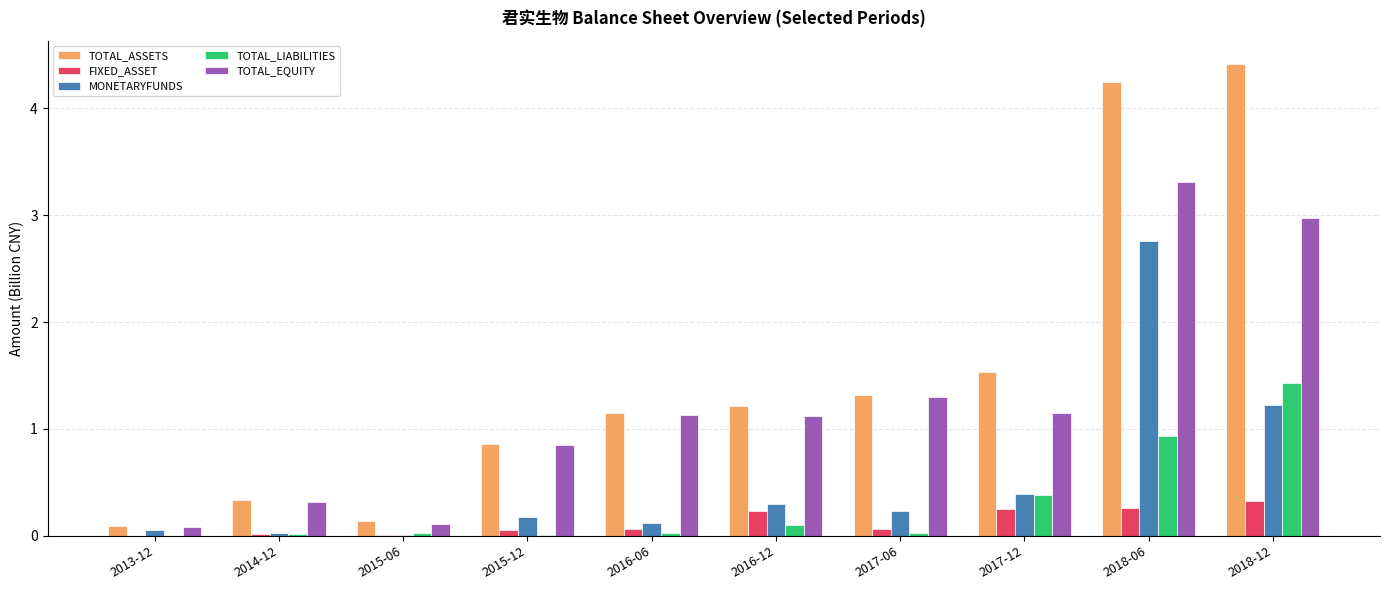

Which category has the highest value across all series?

2018-12